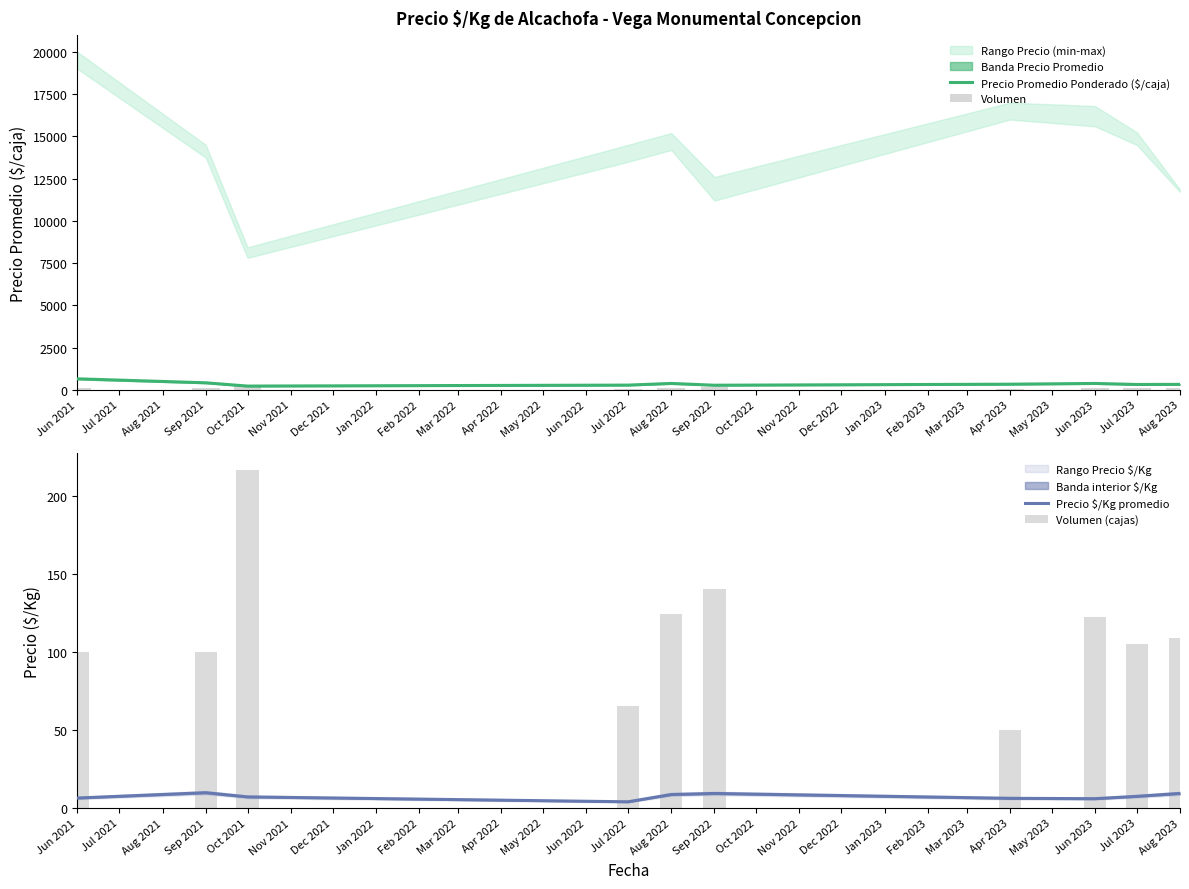

The Precio Promedio Ponderado ($/caja) series shows 332.0 at Apr 2023. True or false?

True